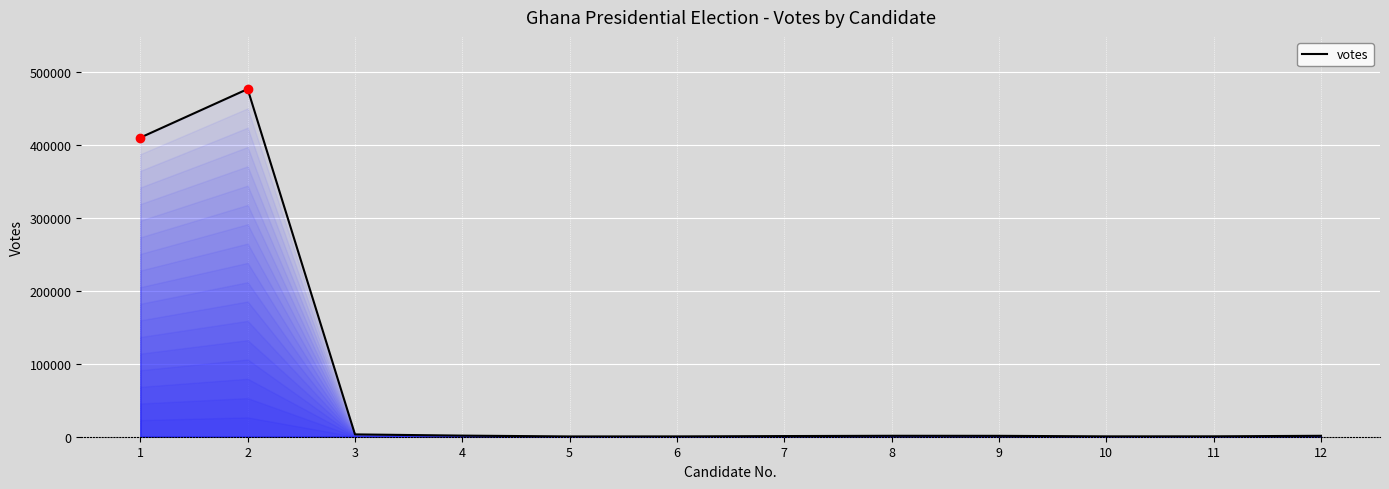

What is the difference between the maximum and minimum values?

476156